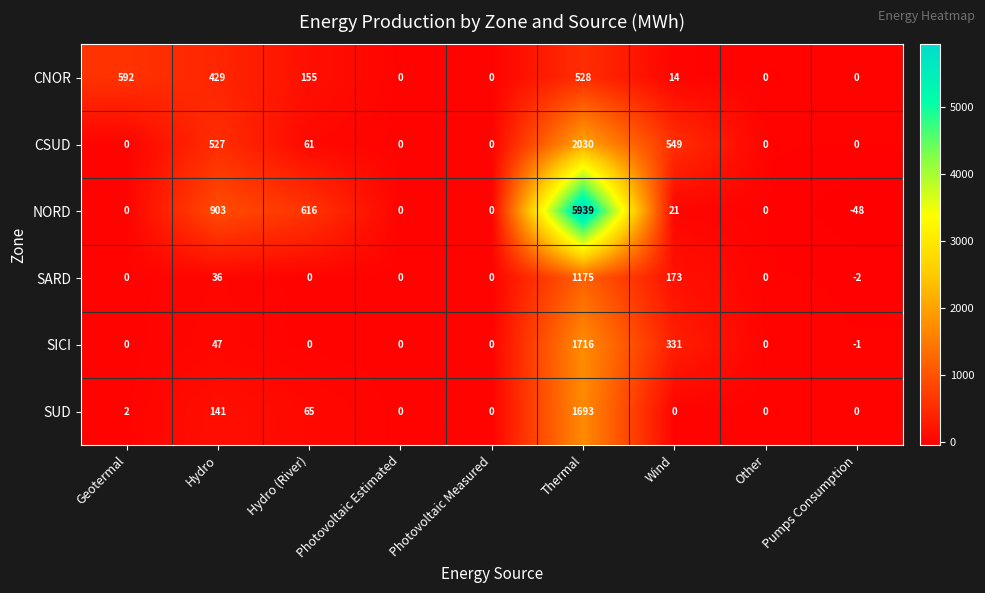

Which series changed the most between Hydro and Photovoltaic Estimated?

NORD